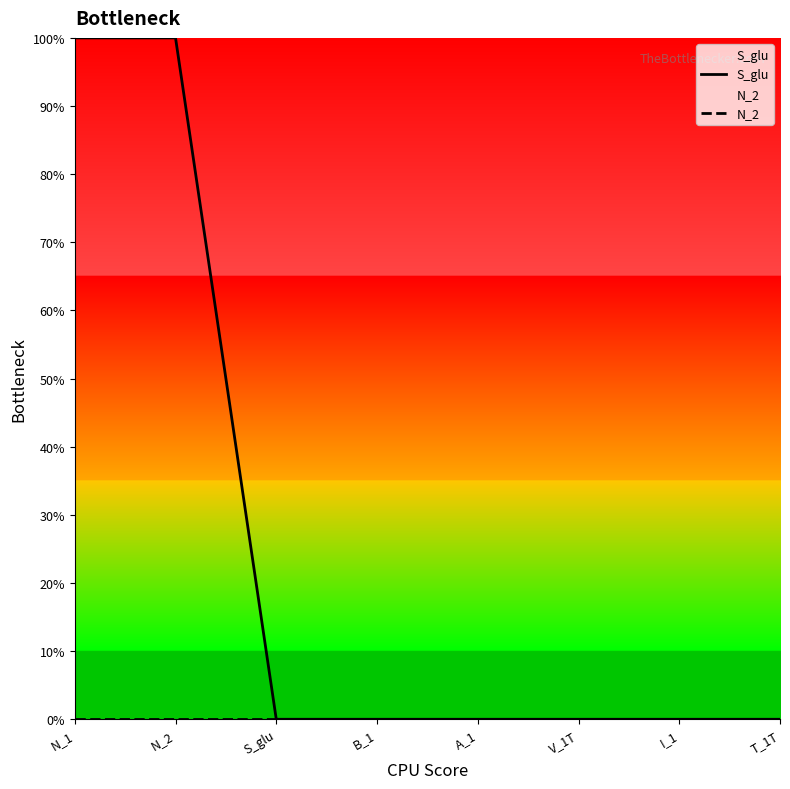

Is the value of S_glu at A_1 greater than the value of N_2 at T_1T?

No